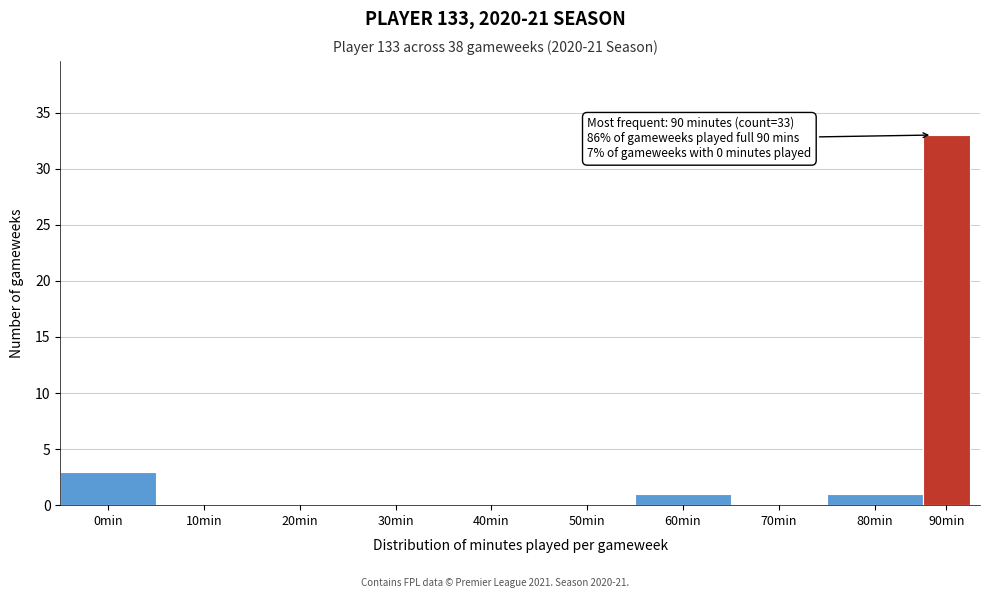

Reading left to right, what are all the values shown in this chart?

0min=3	10min=0	20min=0	30min=0	40min=0	50min=0	60min=1	70min=0	80min=1	90min=33